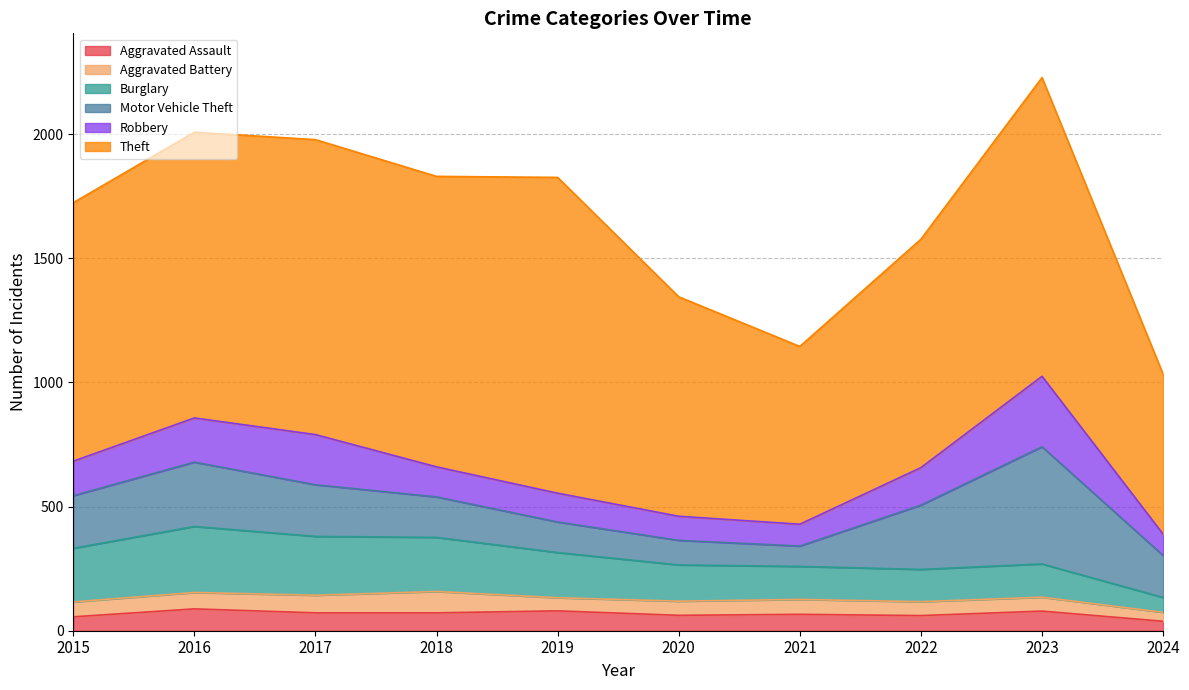

Rank the series at 2019 from highest to lowest value.

Theft, Burglary, Motor Vehicle Theft, Robbery, Aggravated Assault, Aggravated Battery